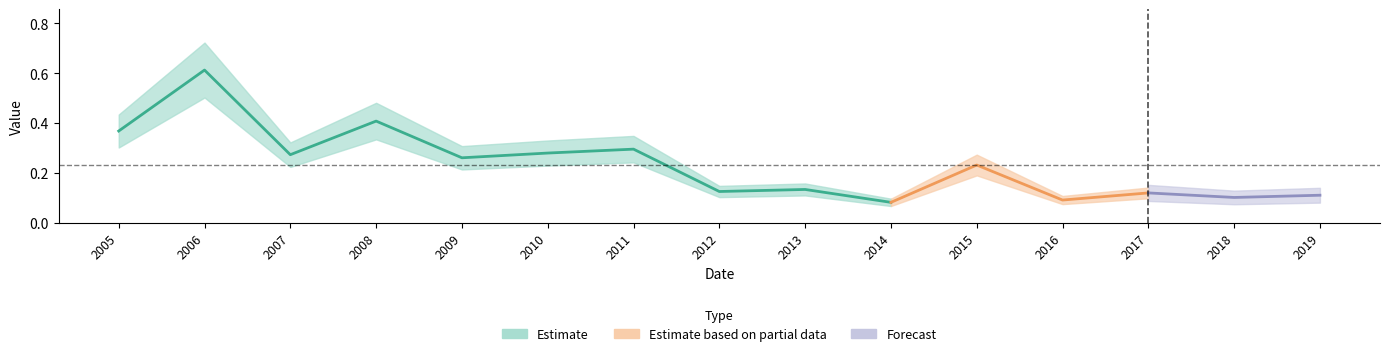

How many points are higher than both their immediate neighbors (excluding endpoints)?

6